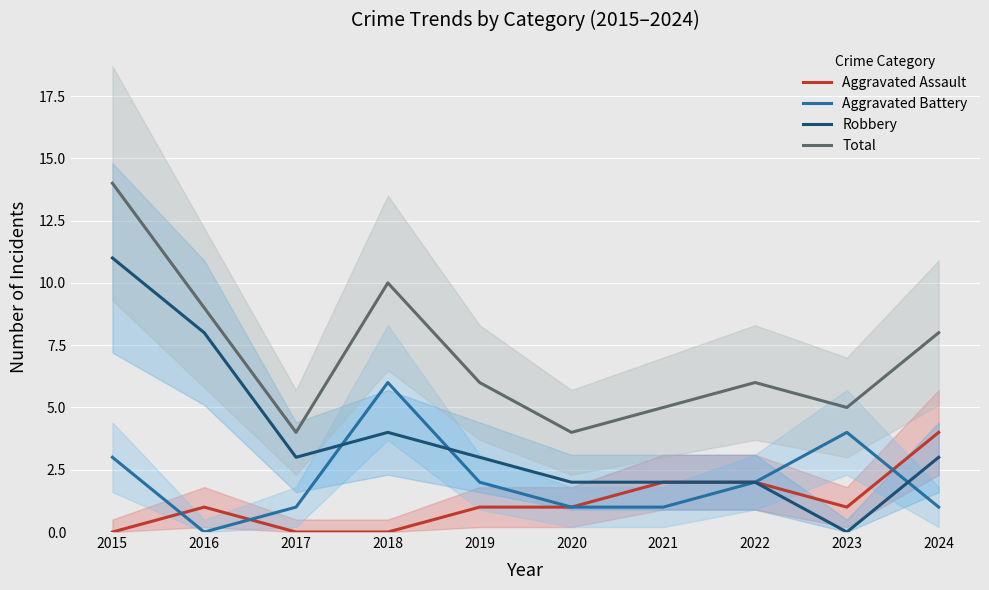

What is the value of the Robbery point at the 6th from the left?

2